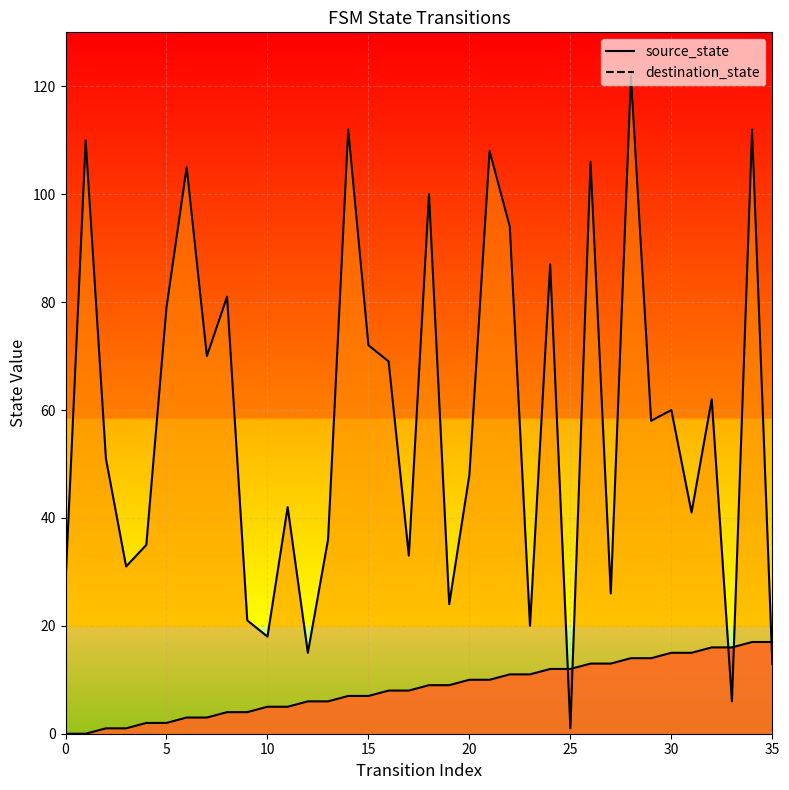

Count the number of data series in this chart.

2